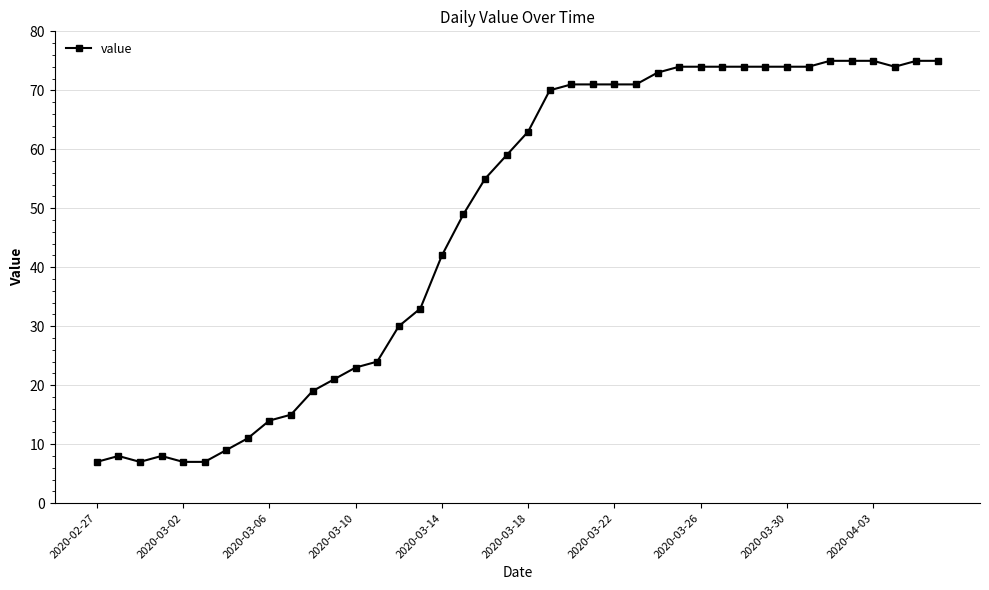

What is the value of the 22nd point from the left?

70